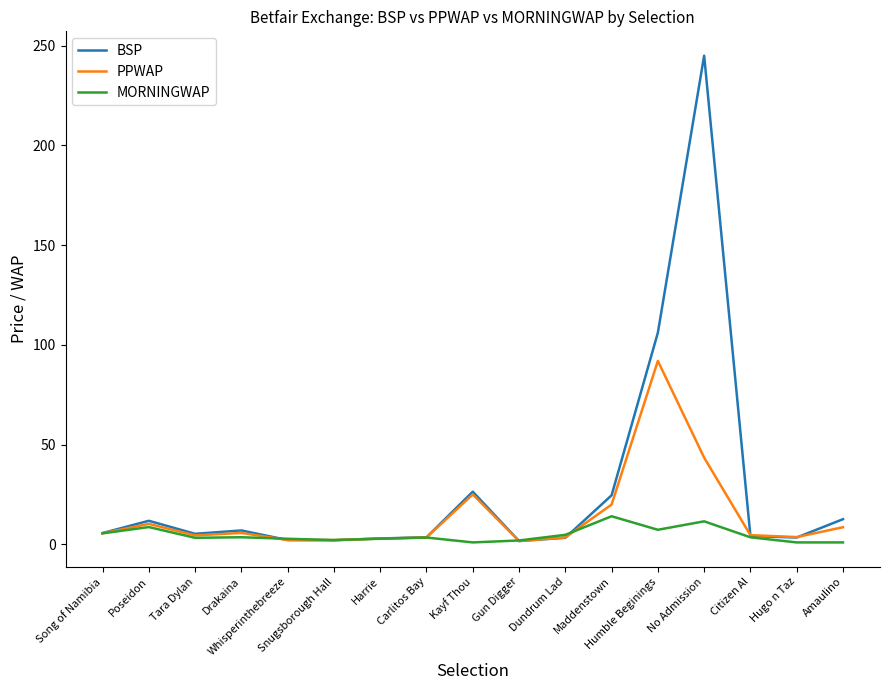

Which series has the largest range (max minus min)?

BSP